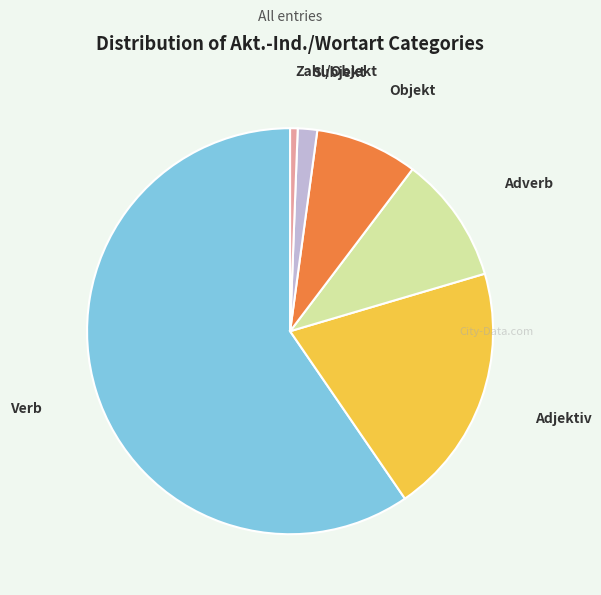

Count the number of slices in the pie.

6